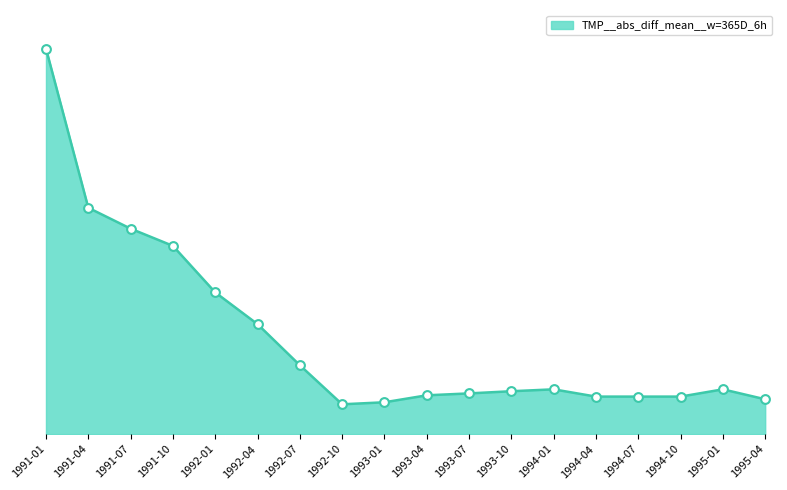

What is the change in value from 1993-10 to 1994-07?

-641.1